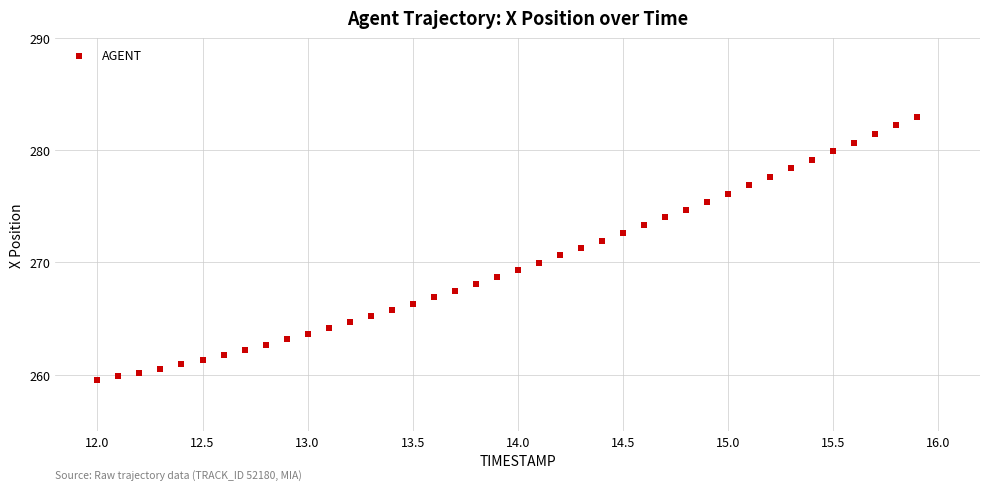

What is the range of Y values (max minus min)?

23.5